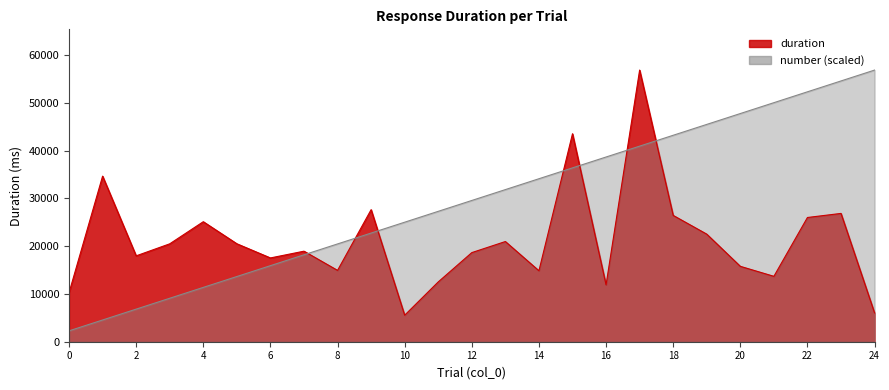

At which label does duration reach its peak?

17